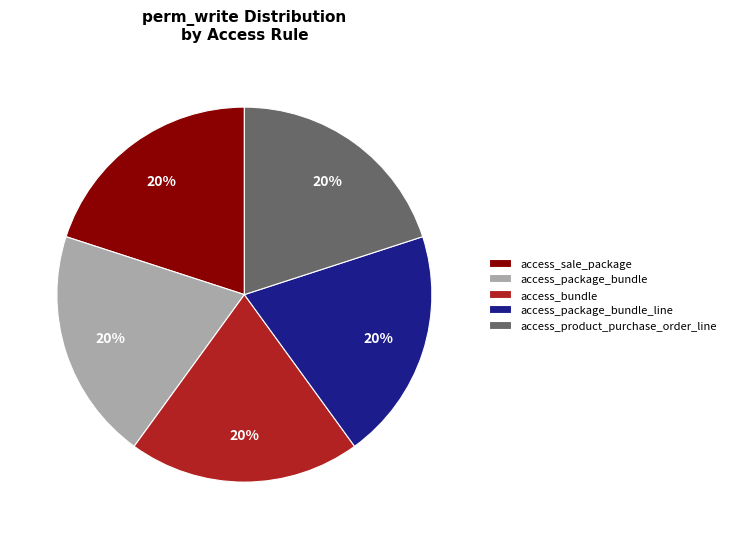

Approximately how many times larger is the value at access_bundle compared to access_product_purchase_order_line?

1.0